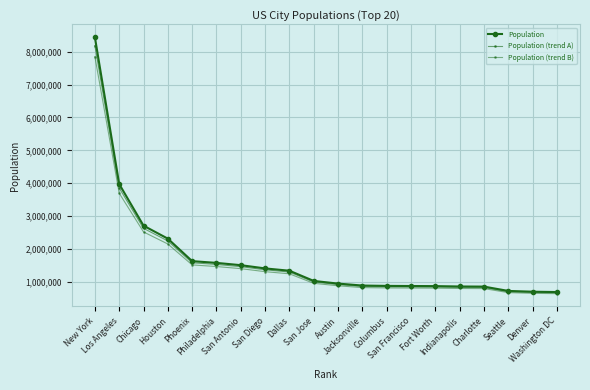

What is the difference between the highest and lowest values at Jacksonville?

62441.8